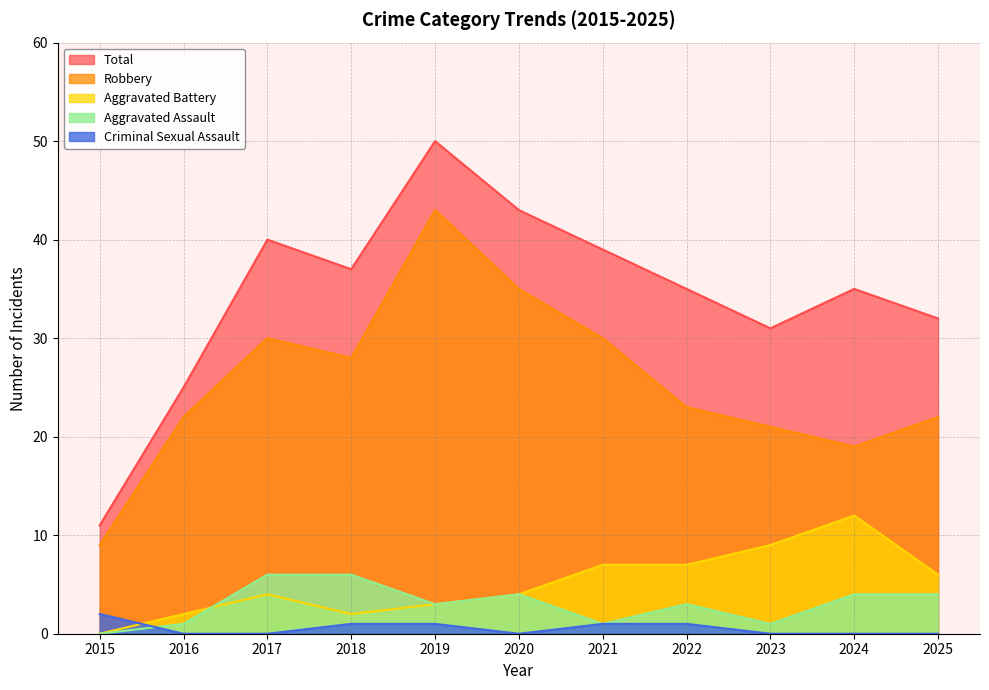

True or false: Total and Robbery cross at least once.

False